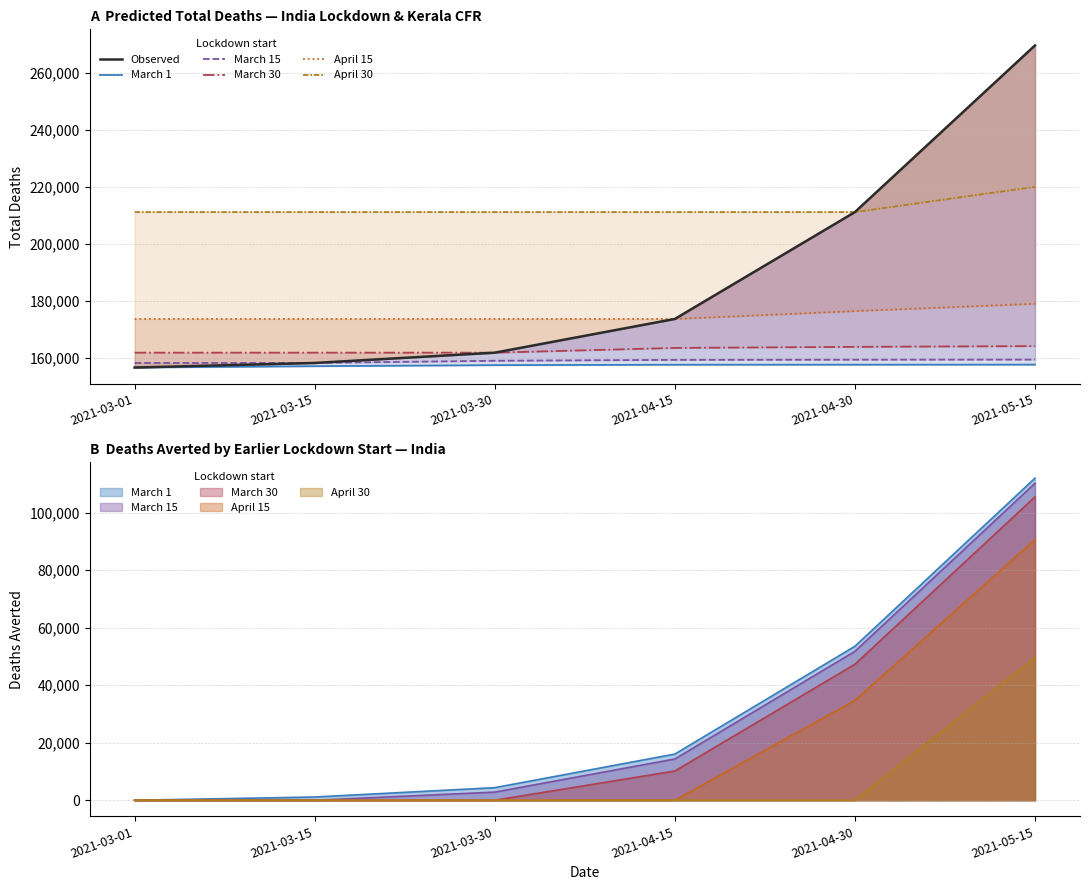

Which series has the largest total across all categories?

April 30